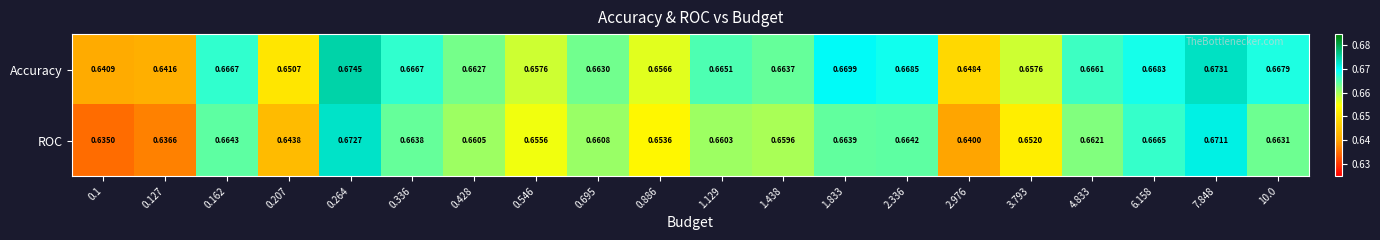

Which series changed the most between 0.127 and 1.129?

ROC